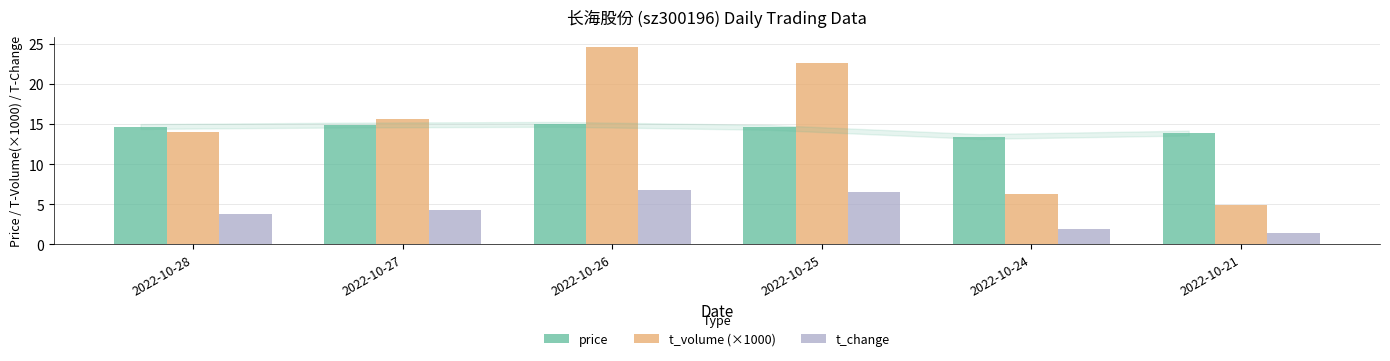

Does the chart contain stacked bars?

No